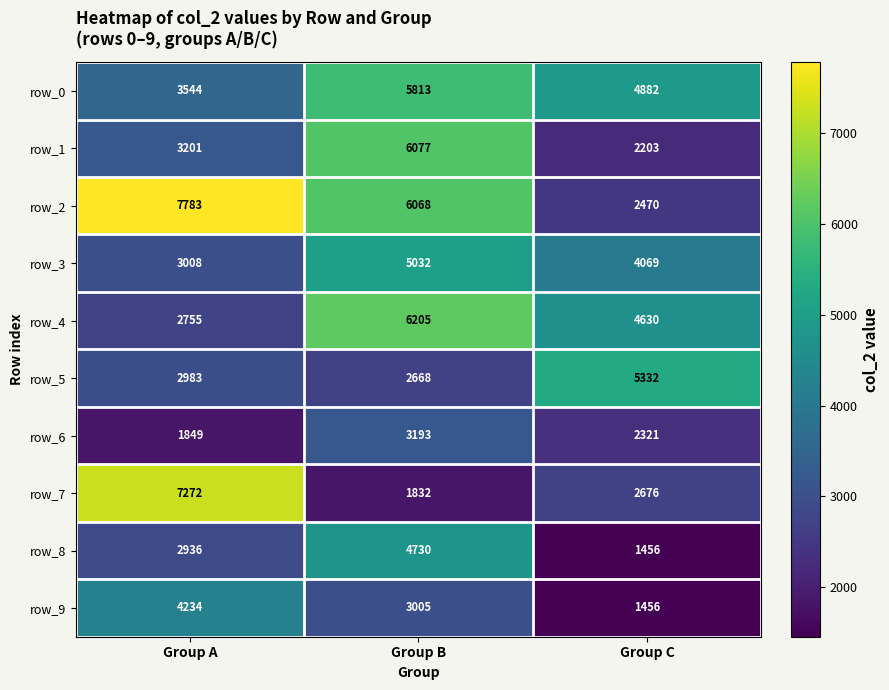

At how many categories does at least one series exceed 1535?

3